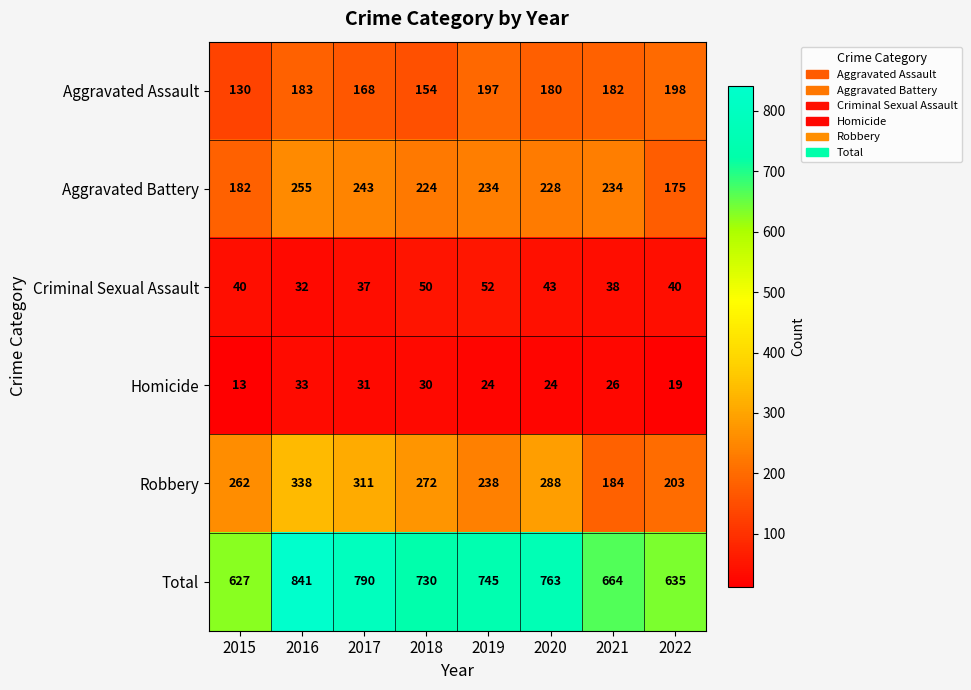

Is it true that Robbery equals 262 at 2015?

True